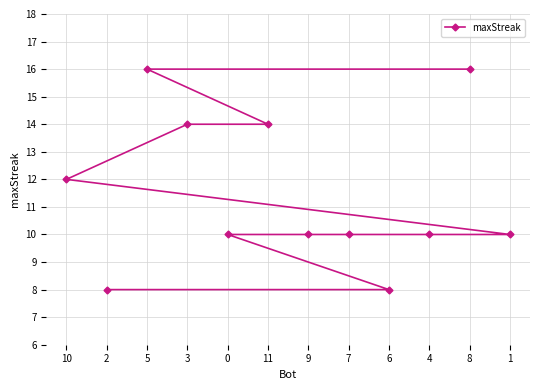

Count the values in the range 10 to 14.

8